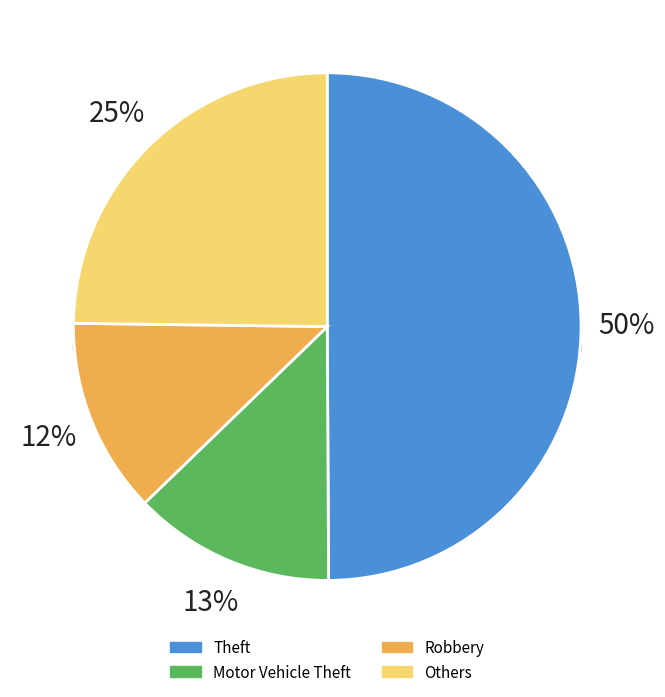

Does Robbery represent more than half of the total?

No